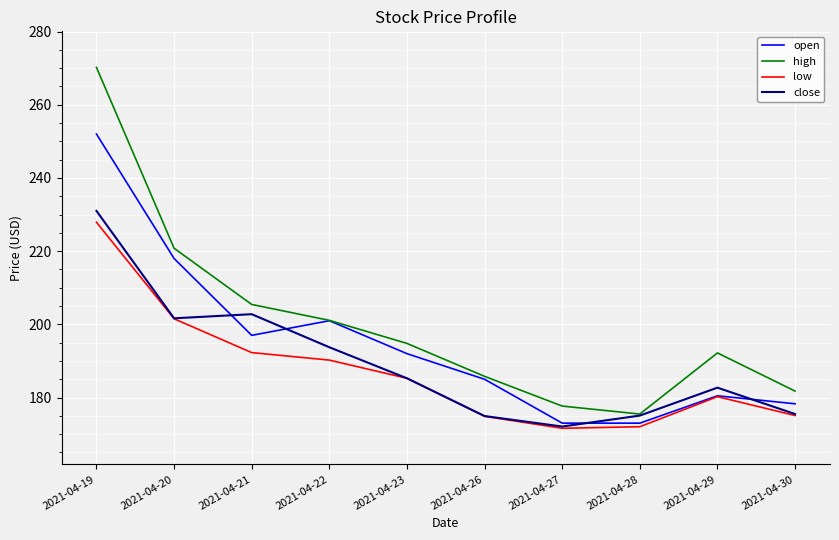

At which label is open closest to 212?

2021-04-20